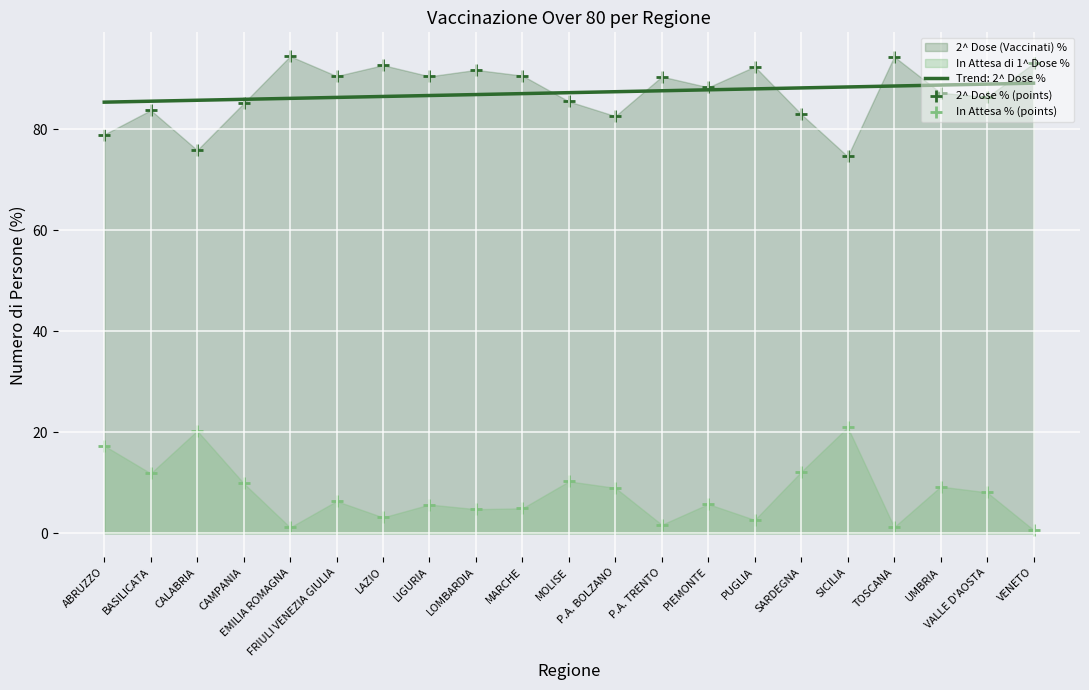

At how many categories does at least one series exceed 7?

21